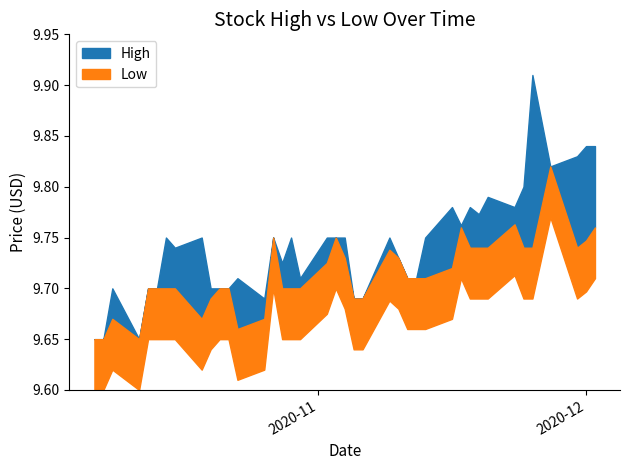

True or false: Low and High intersect in this chart.

False